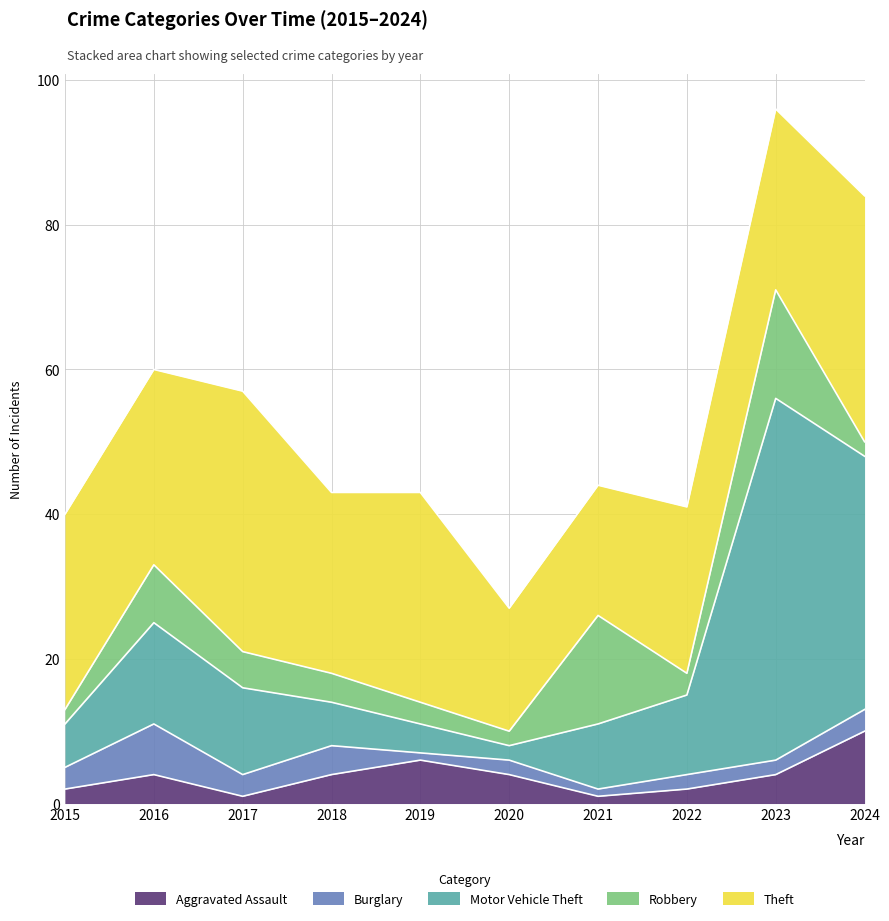

Which series has the largest total across all categories?

Theft